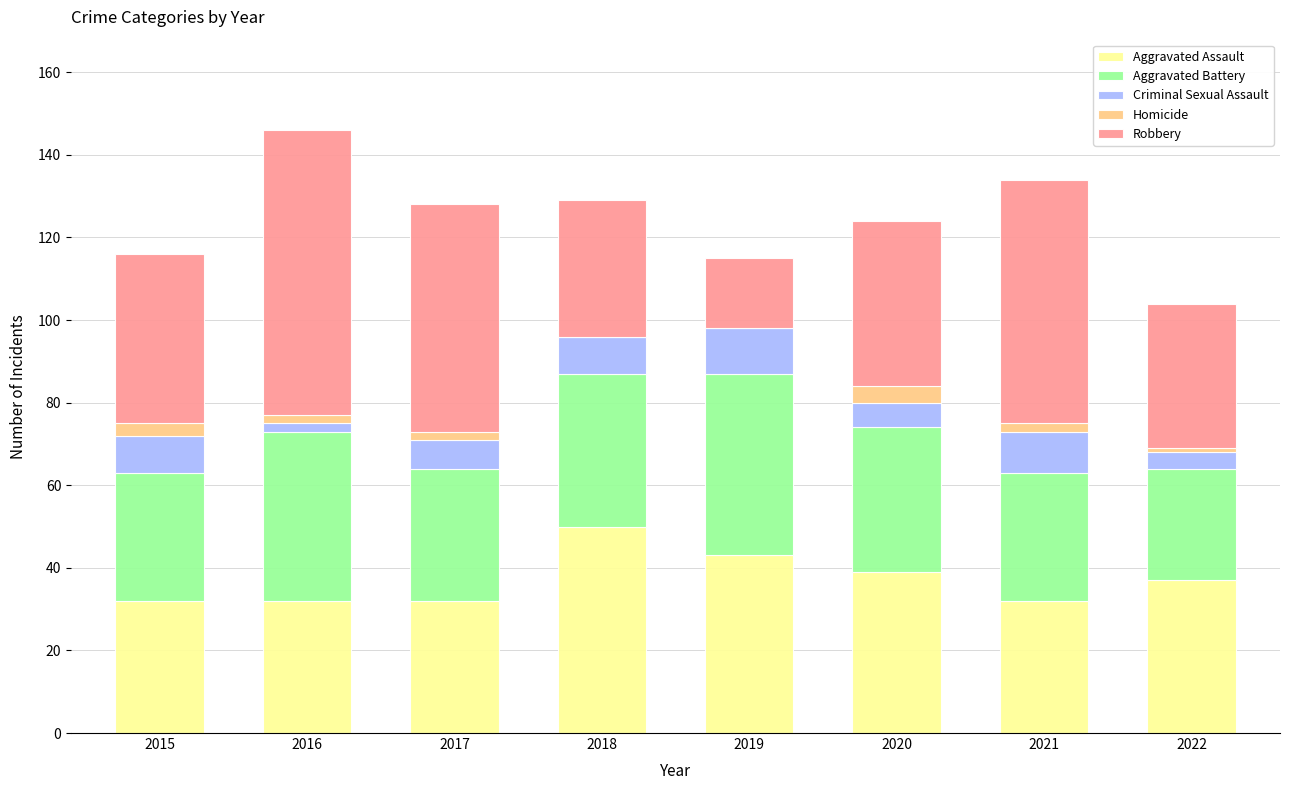

What is the maximum value for Aggravated Assault?

50